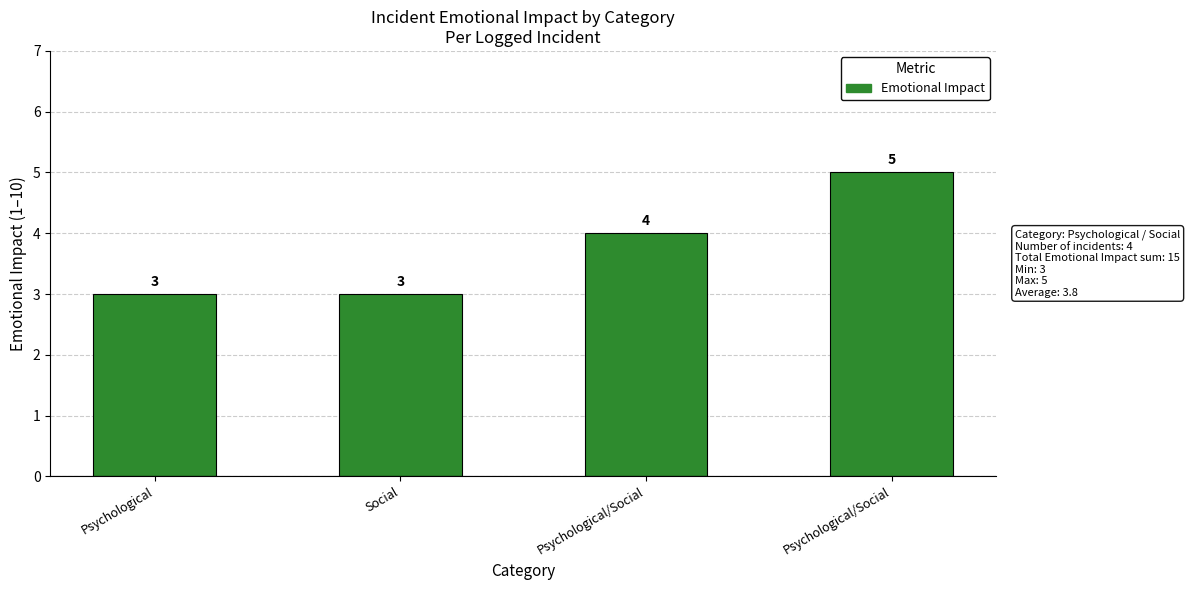

Which category has the lowest value across all series?

Psychological